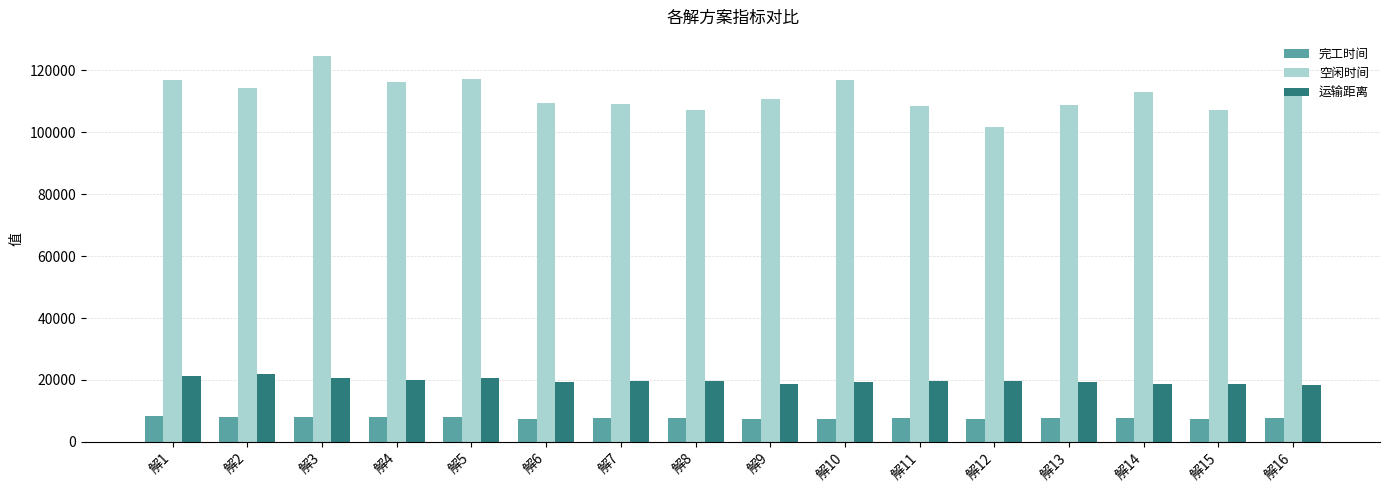

Is it true that 运输距离 equals 19558.2 at 解8?

True